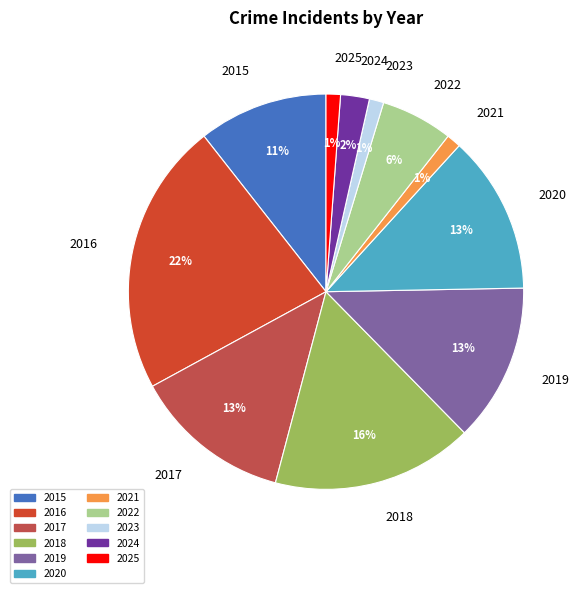

To the nearest percent, what portion does 2020 represent?

13%